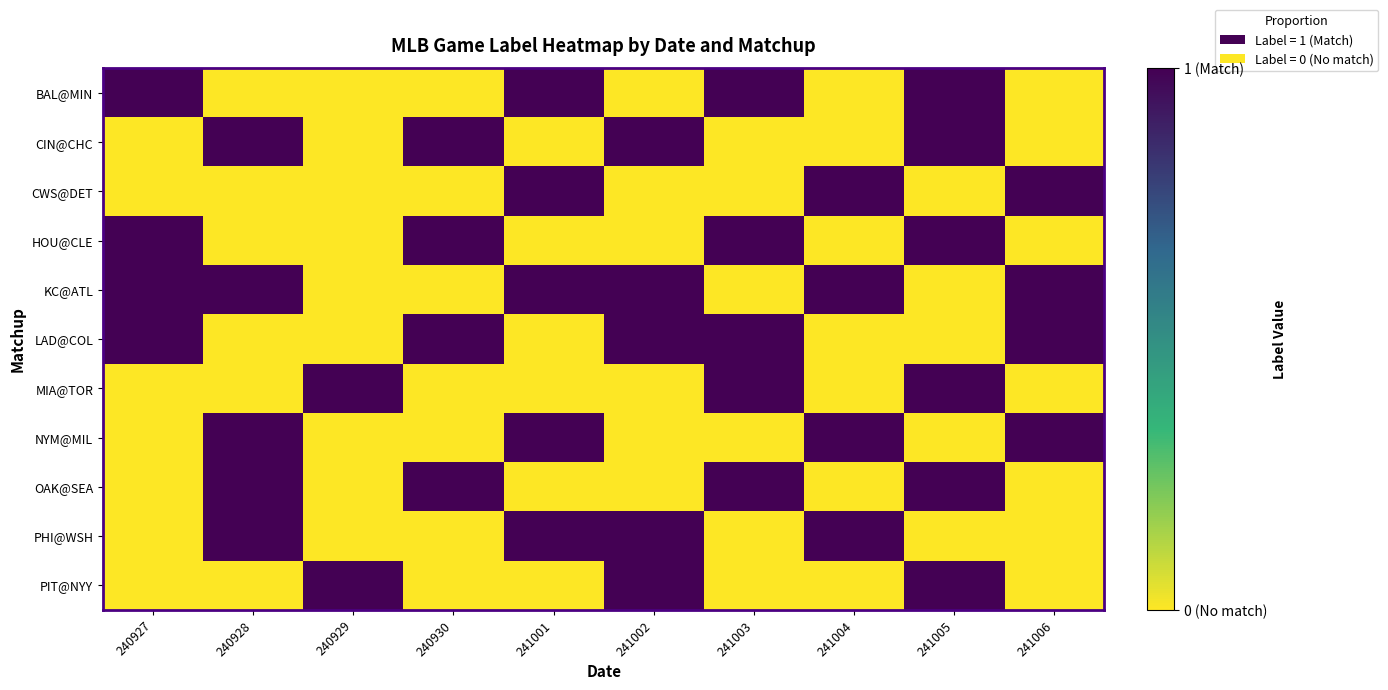

Rank the series at 240927 from highest to lowest value.

BAL@MIN, HOU@CLE, KC@ATL, LAD@COL, CIN@CHC, CWS@DET, MIA@TOR, NYM@MIL, OAK@SEA, PHI@WSH, PIT@NYY